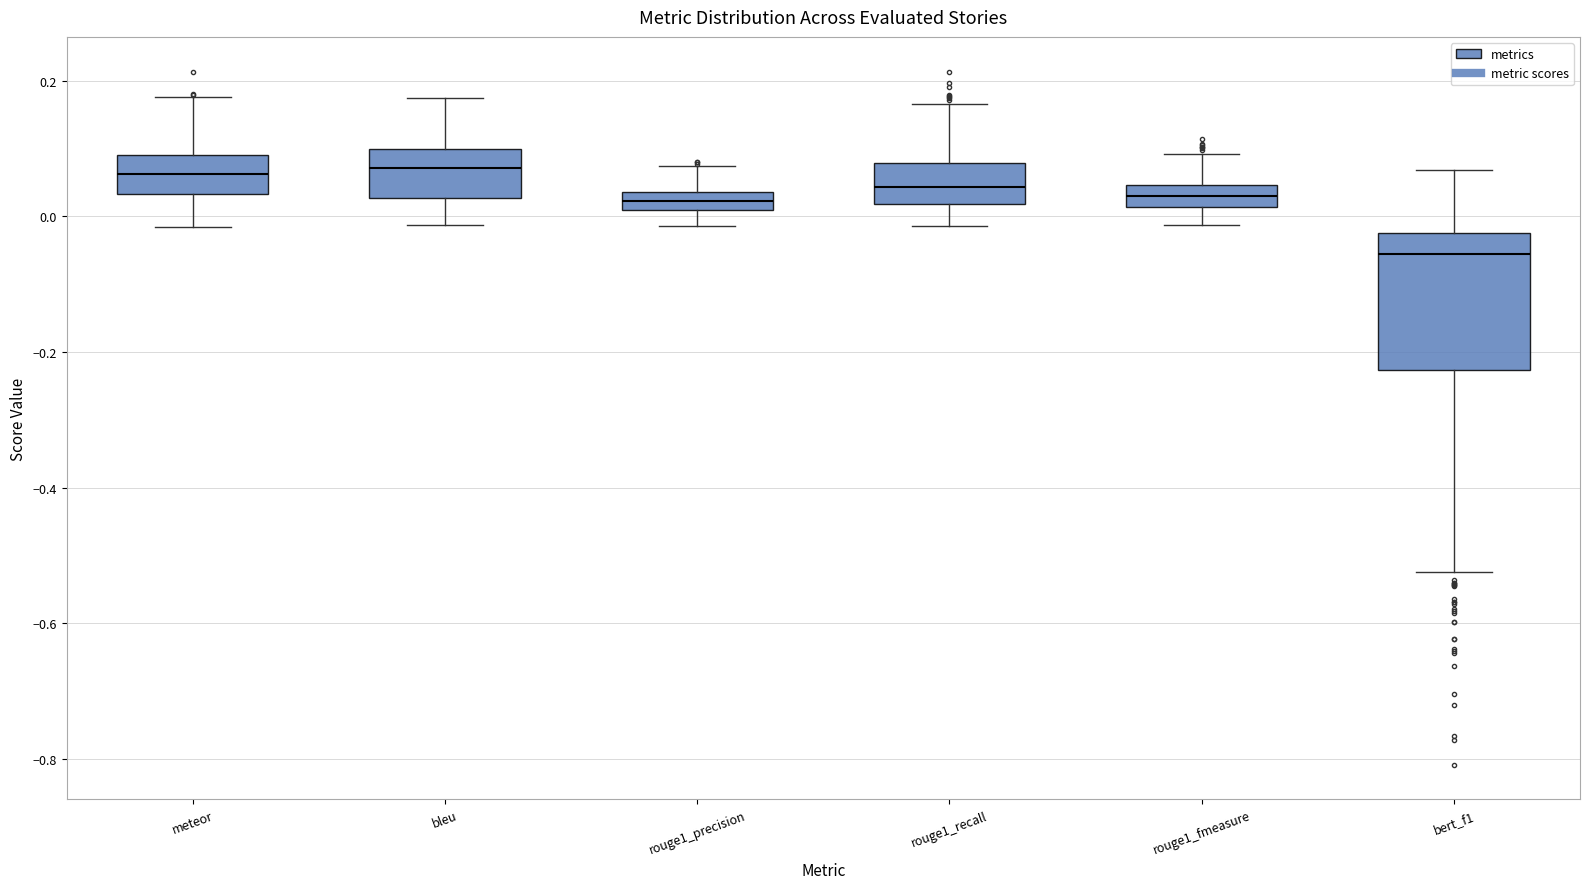

Which box is the tallest, from its lower edge to its upper edge?

bert_f1